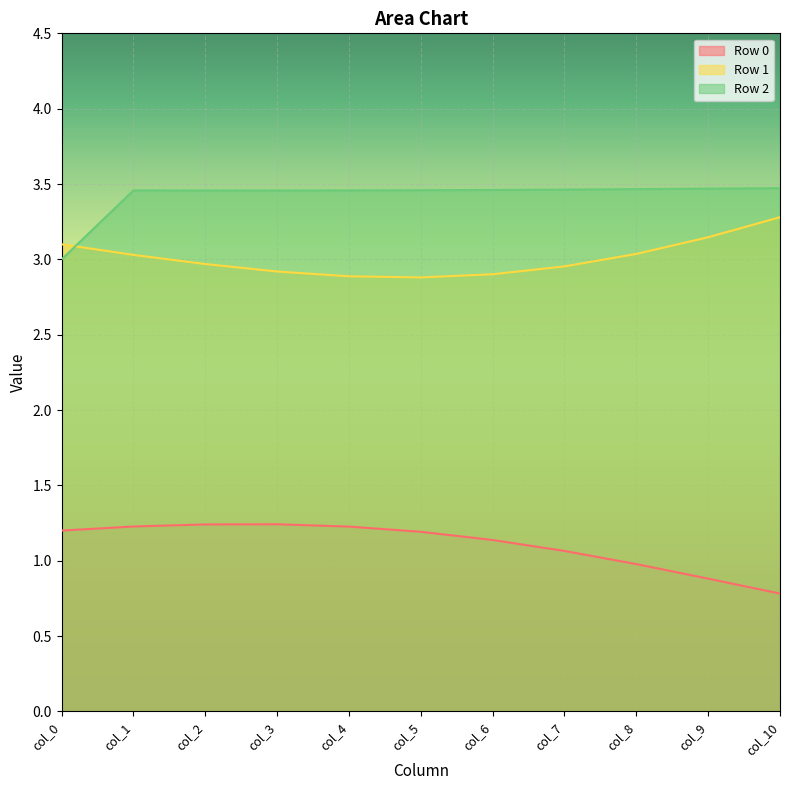

How many lines are shown in the chart?

3